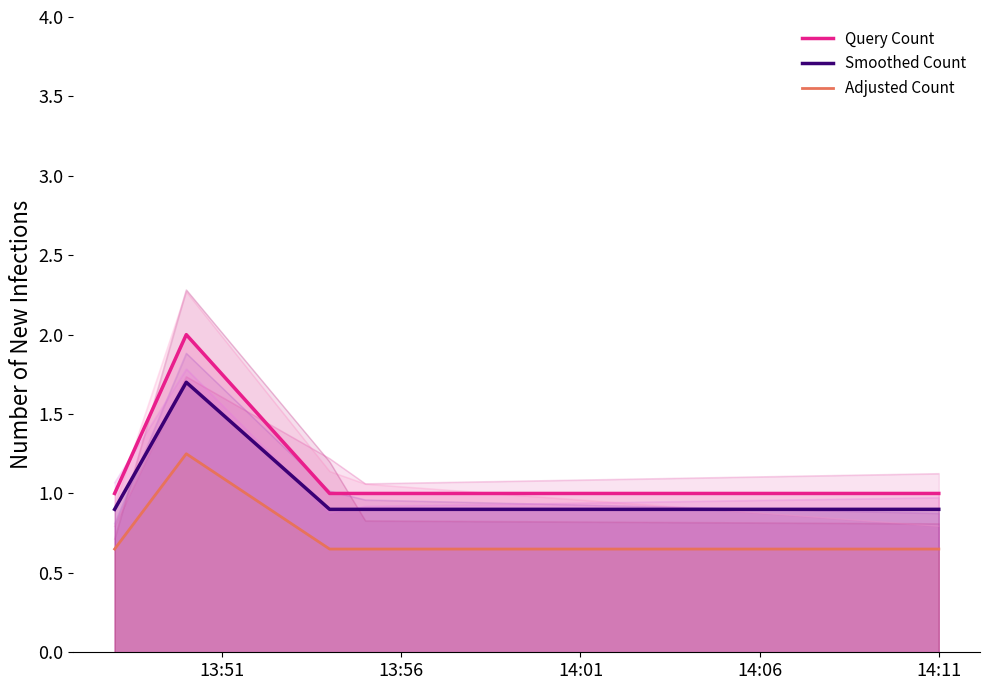

Is it true that Adjusted Count equals 0.7 at 14:11?

True